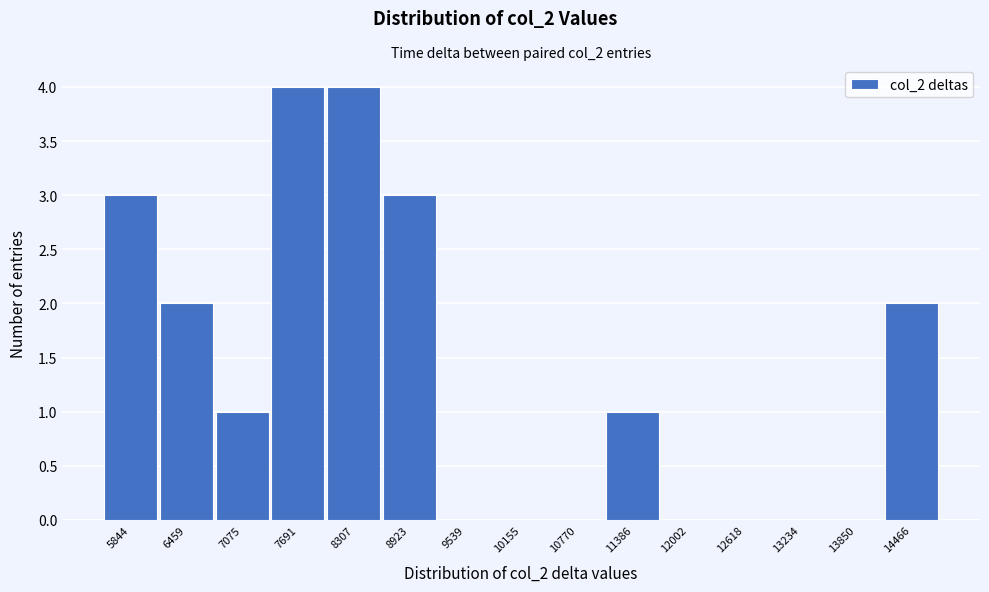

Reading left to right, what are all the values shown in this chart?

5844=3	6459=2	7075=1	7691=4	8307=4	8923=3	9539=0	10155=0	10770=0	11386=1	12002=0	12618=0	13234=0	13850=0	14466=2